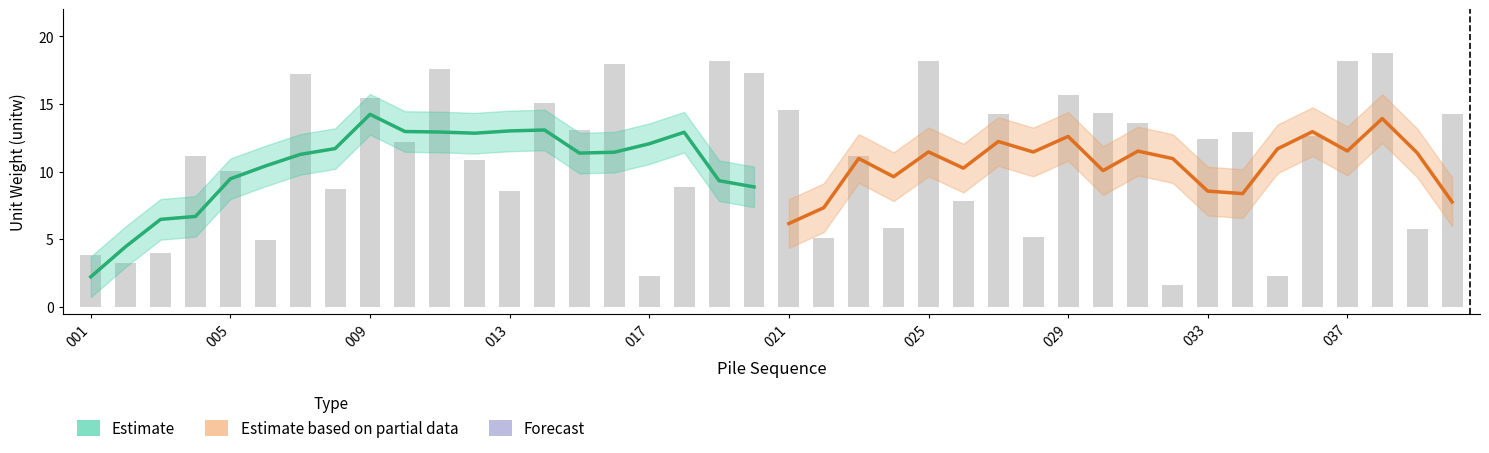

True or false: Estimate has a value of 10.7 at 009.

False